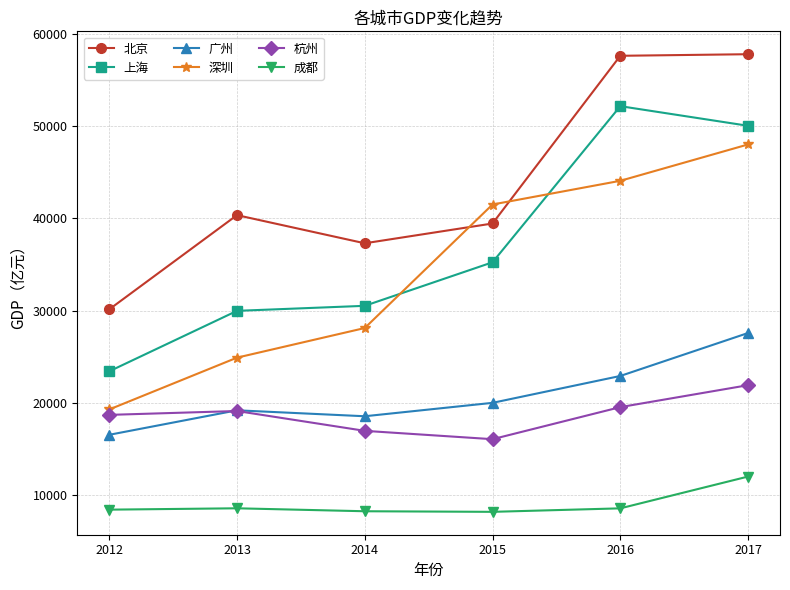

Does the chart display data point markers on the line(s)?

Yes